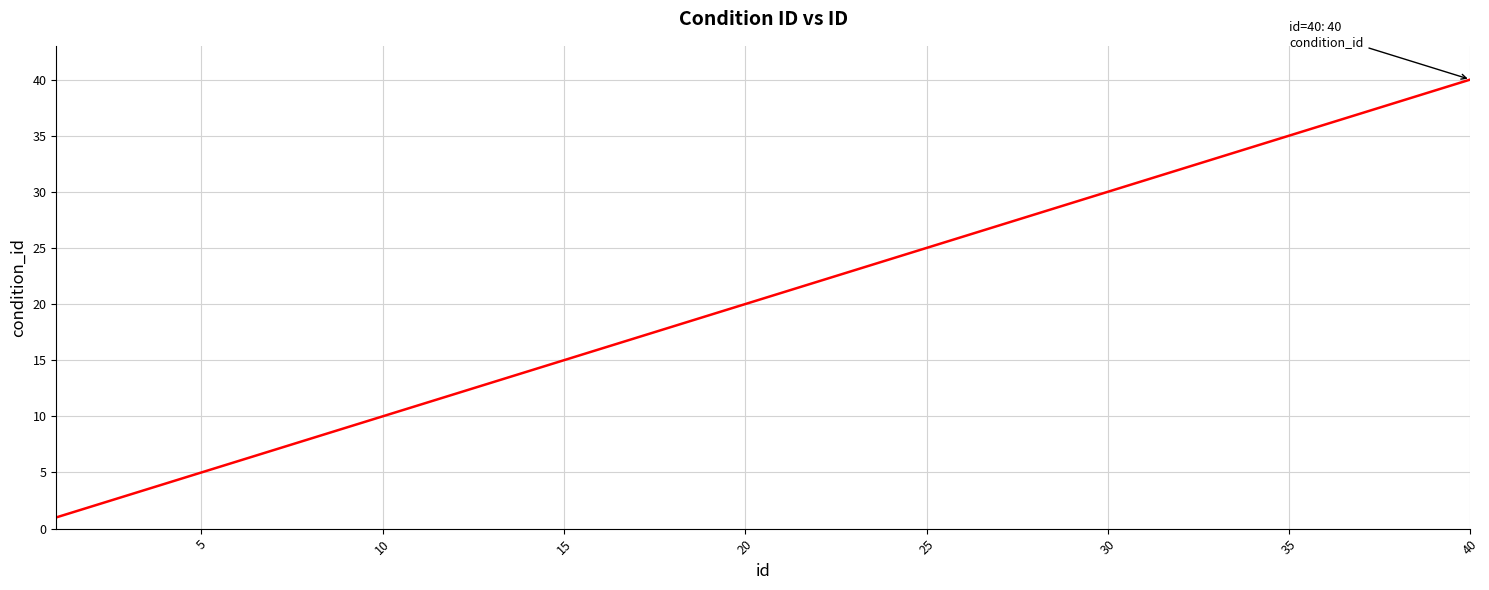

What is the difference between the maximum and minimum values?

39